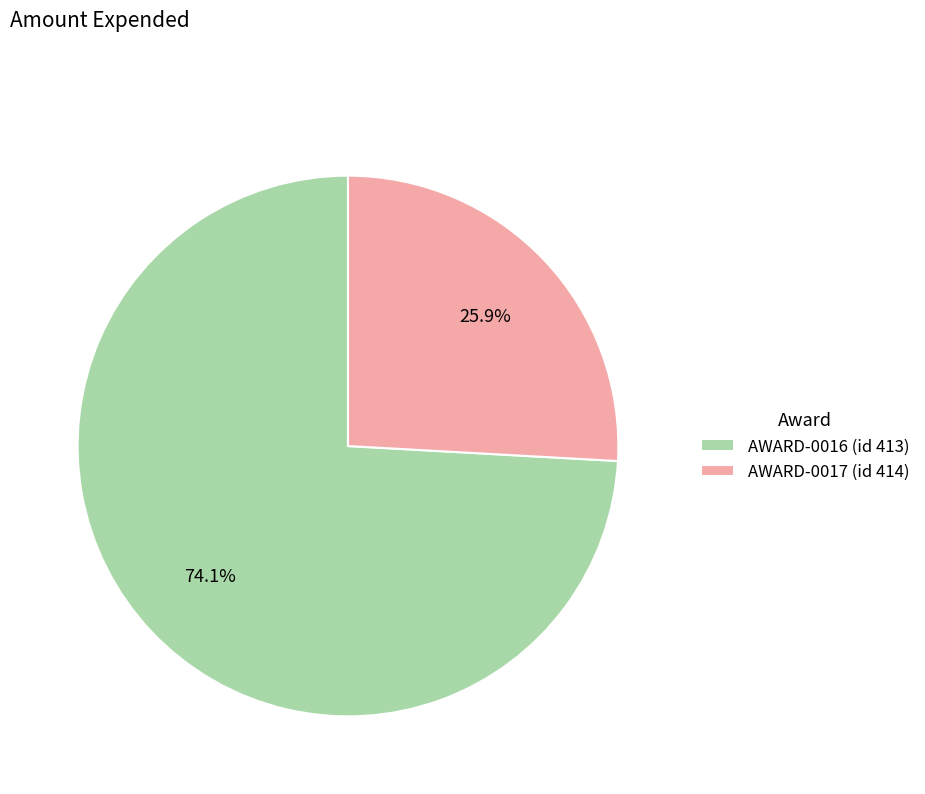

To the nearest percent, what is the difference between the largest and smallest slice percentages?

48%